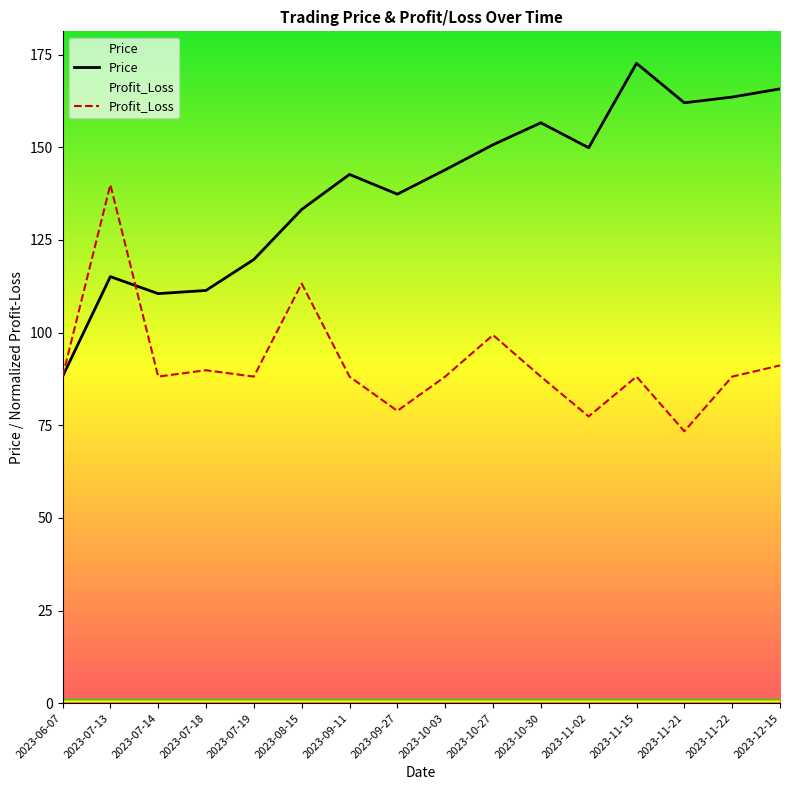

Which series has the largest total across all categories?

Price